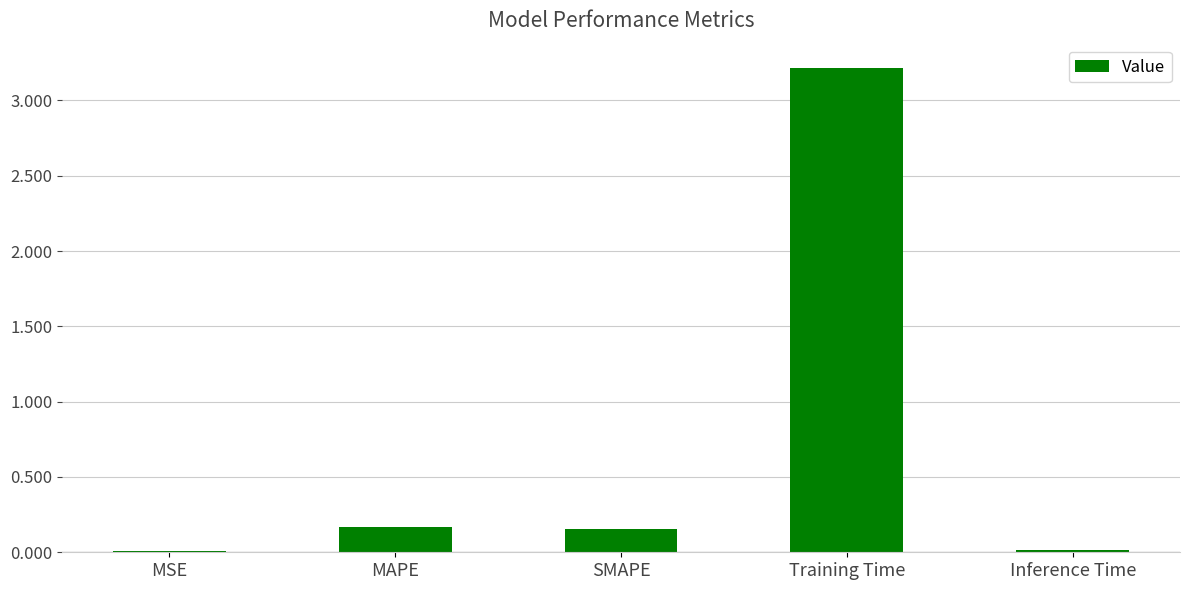

What is the sum of all values?

3.6